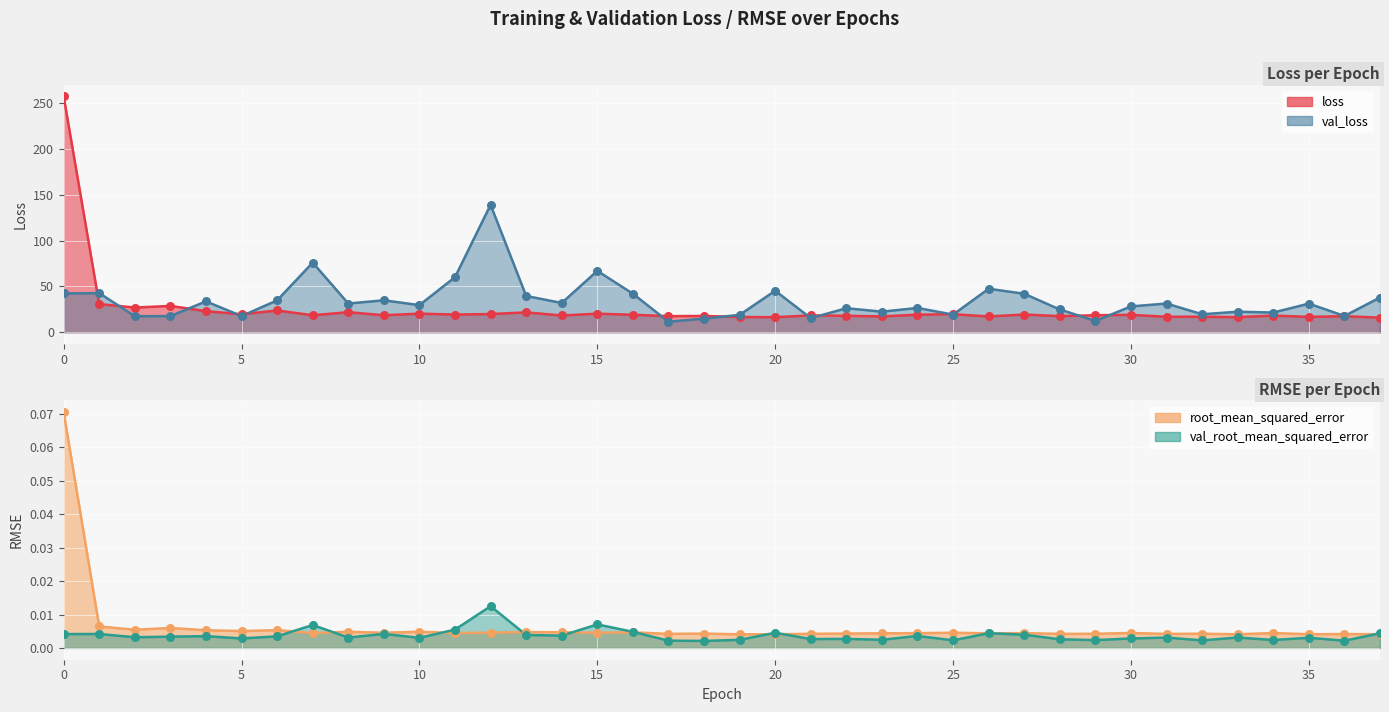

Which series contains the highest Y value?

loss